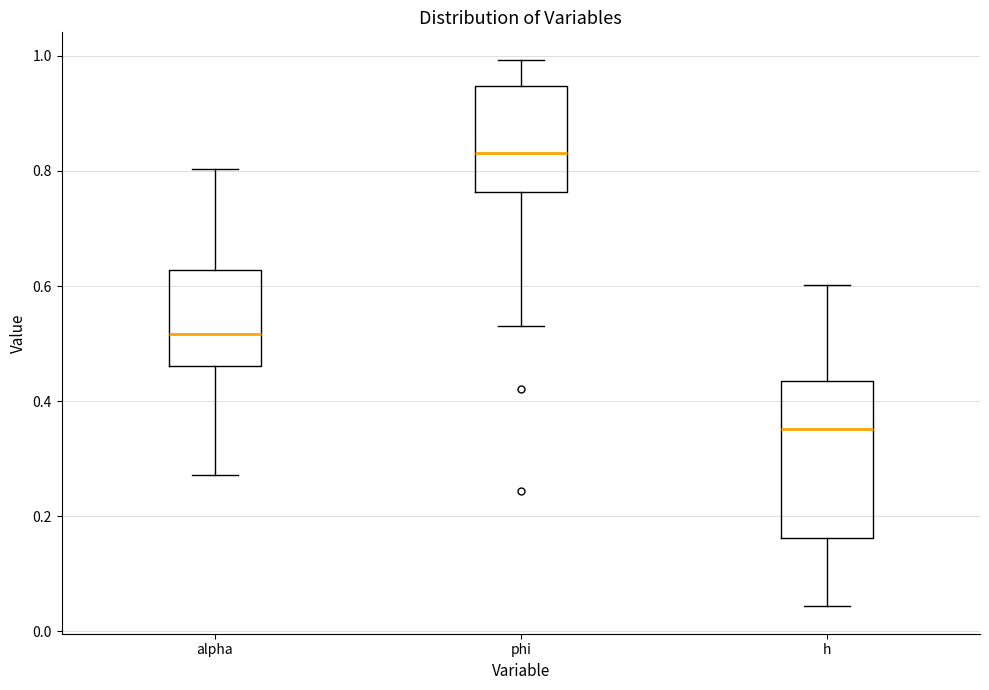

Reading left to right, transcribe this box plot: for each box, give where its median line is, the range the box spans, and where its two whiskers end, as read against the y-axis. The values are not printed on the chart, so give them approximately, as read against the axis.

alpha: median 0.52, box 0.46 to 0.62, whiskers 0.28 to 0.80
phi: median 0.84, box 0.76 to 0.94, whiskers 0.54 to 1.00
h: median 0.36, box 0.16 to 0.44, whiskers 0.04 to 0.60